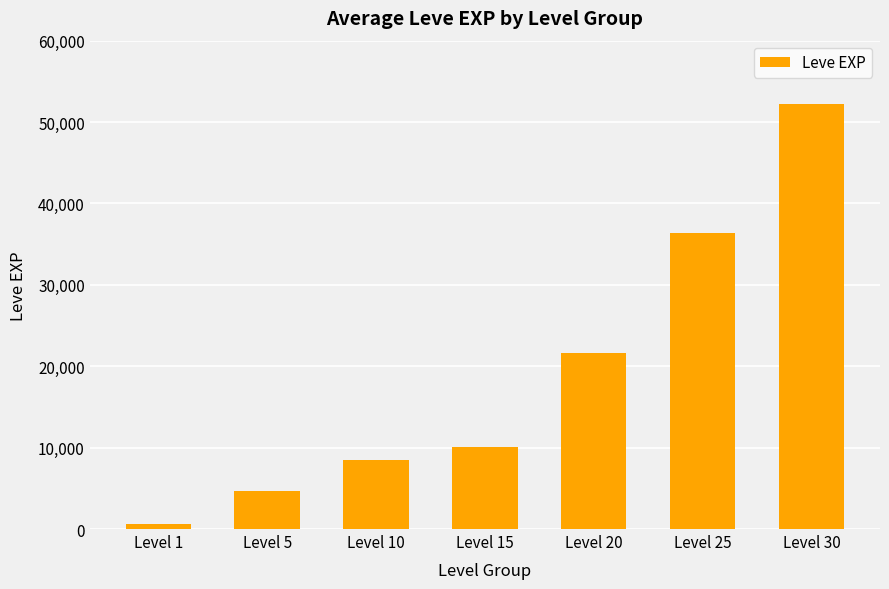

What is the change in value from Level 5 to Level 30?

+47560